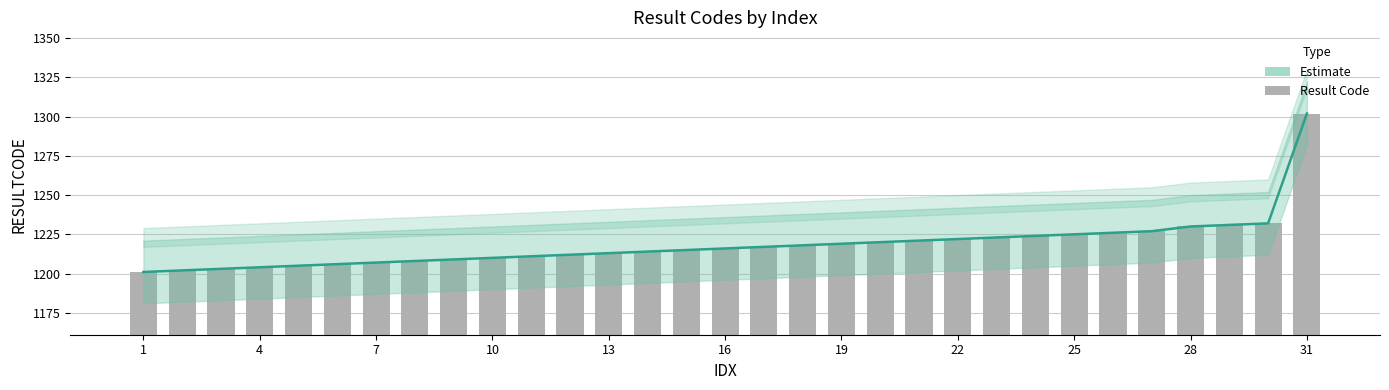

Reading left to right, transcribe all the data shown in this chart.

Estimate: 1201	1202	1203	1204	1205	1206	1207	1208	1209	1210	1211	1212	1213	1214	1215	1216	1217	1218	1219	1220	1221	1222	1223	1224	1225	1226	1227	1230	1231	1232	1302
RESULTCODE (bar): 1201	1202	1203	1204	1205	1206	1207	1208	1209	1210	1211	1212	1213	1214	1215	1216	1217	1218	1219	1220	1221	1222	1223	1224	1225	1226	1227	1230	1231	1232	1302